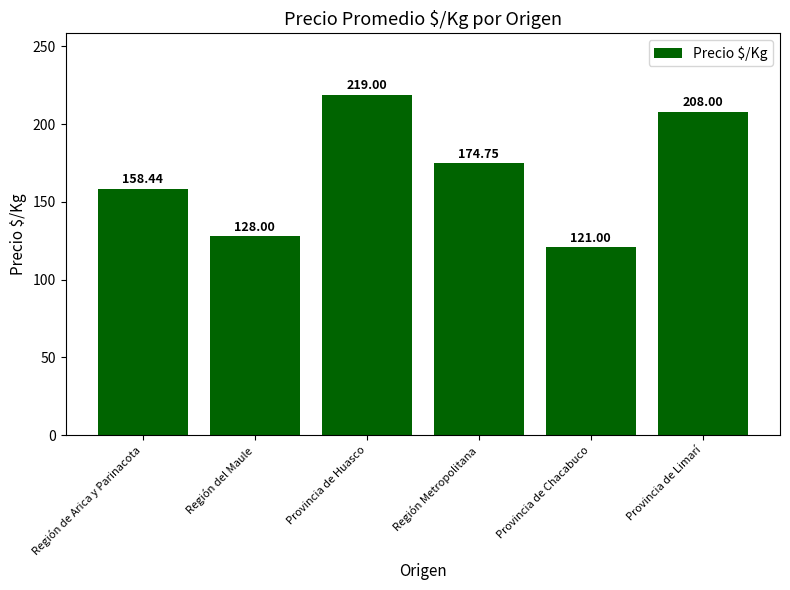

Reading left to right, what are all the values shown in this chart?

158.4	128.0	219.0	174.8	121.0	208.0